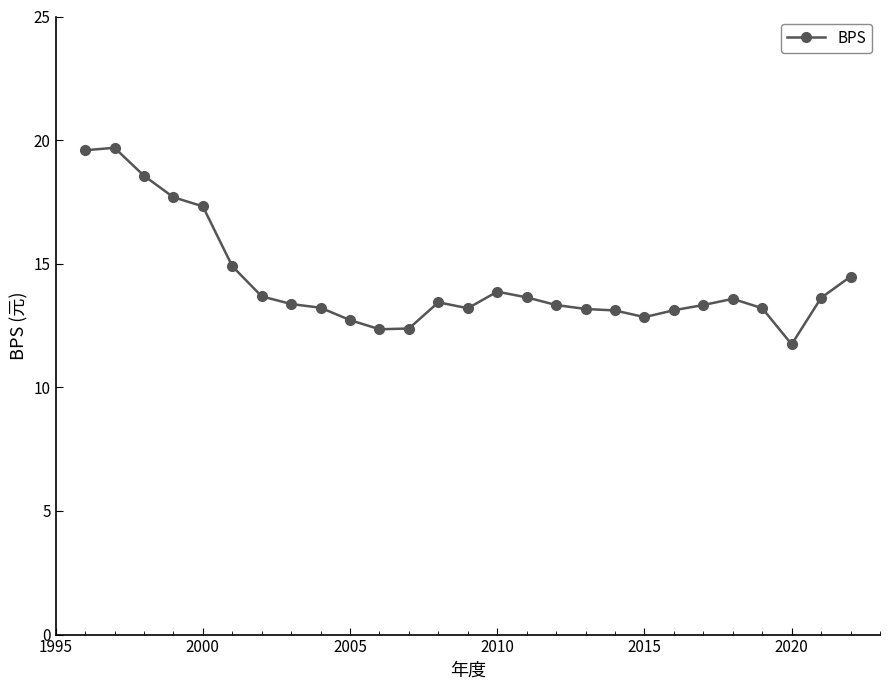

What is the minimum value shown in the chart?

11.7